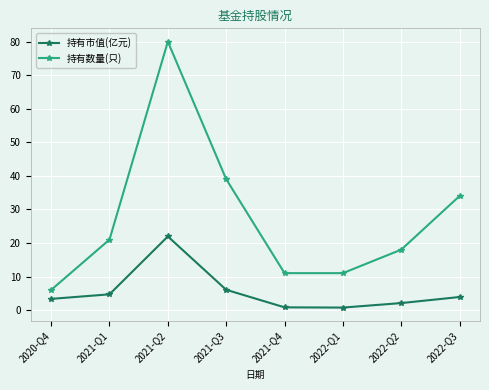

Does the chart display data point markers on the line(s)?

Yes